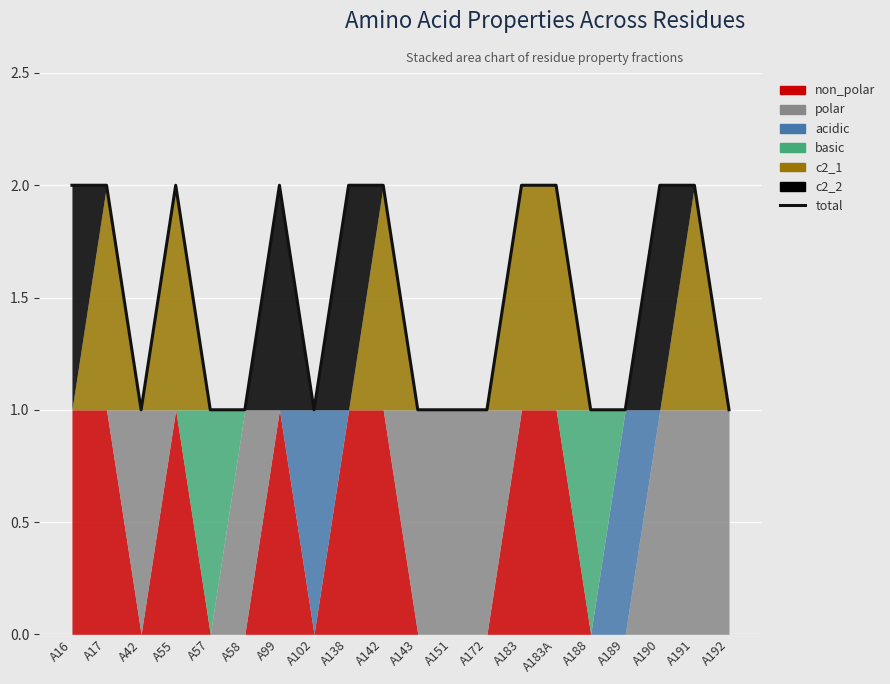

At which category does the chart reach its minimum across all series?

A42